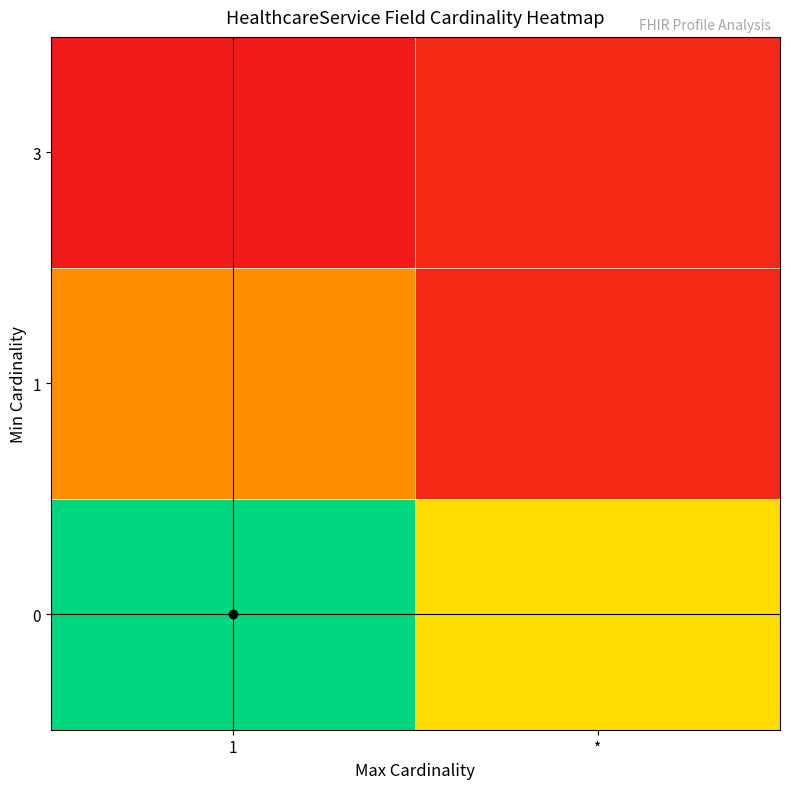

Reading left to right, what are all the values shown in this chart?

0: 1=19	*=11
1: 1=7	*=1
3: 1=0	*=1